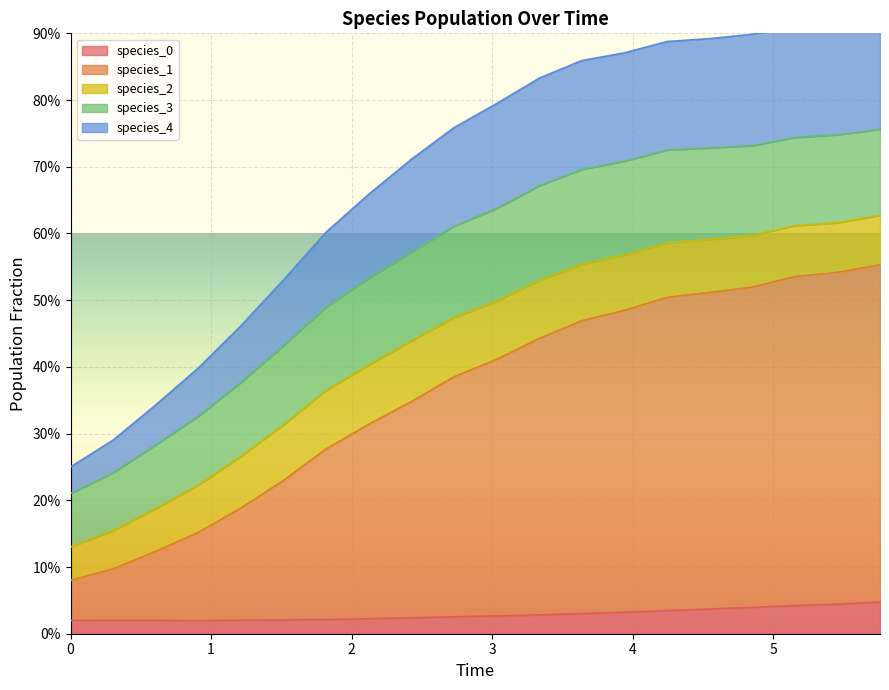

The species_0 series shows 0.0 at 7. True or false?

False